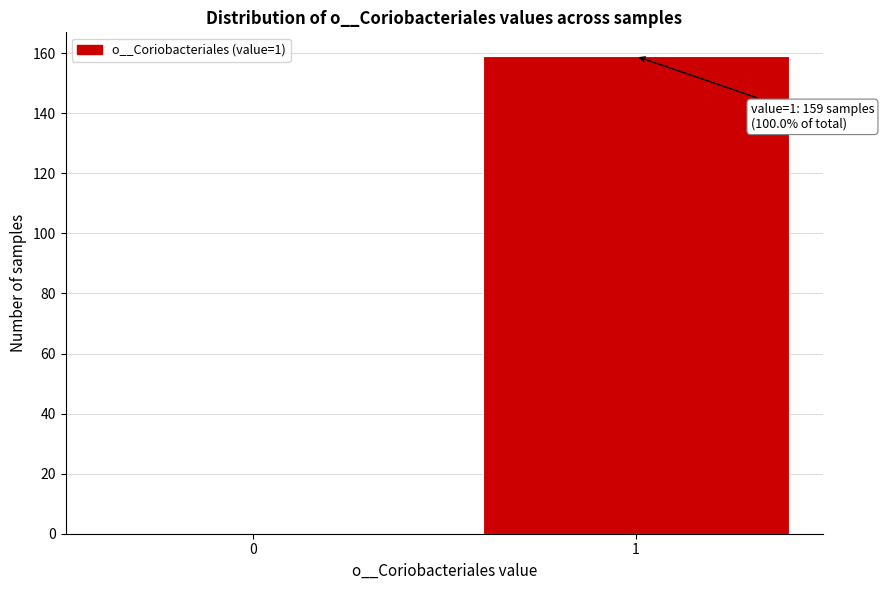

Reading left to right, extract all data points from this chart.

0=0	1=159